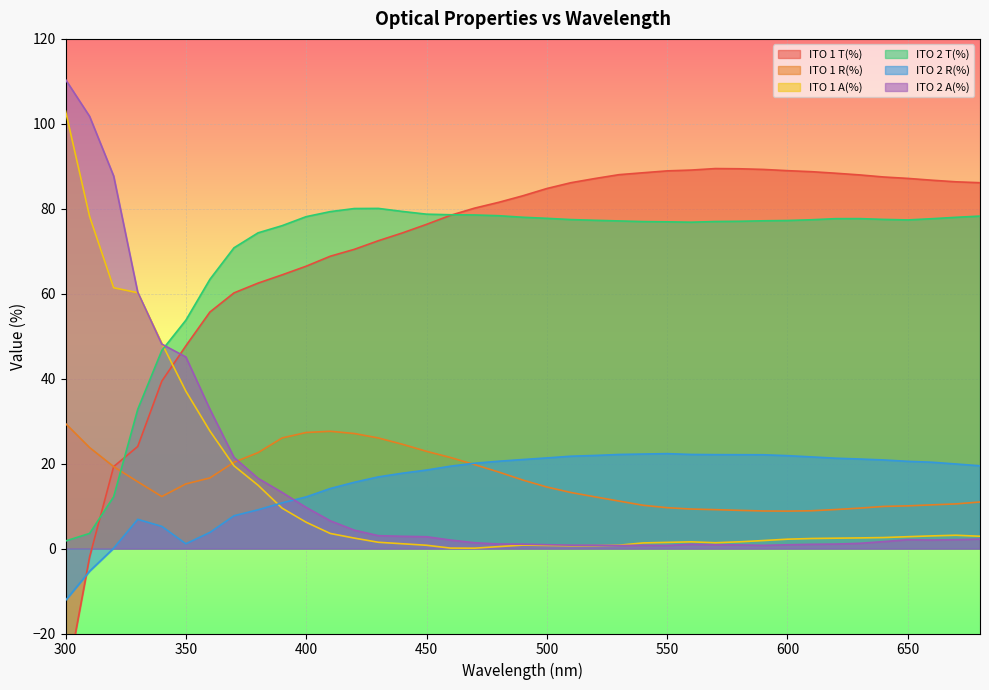

How many distinct data groups are displayed?

6